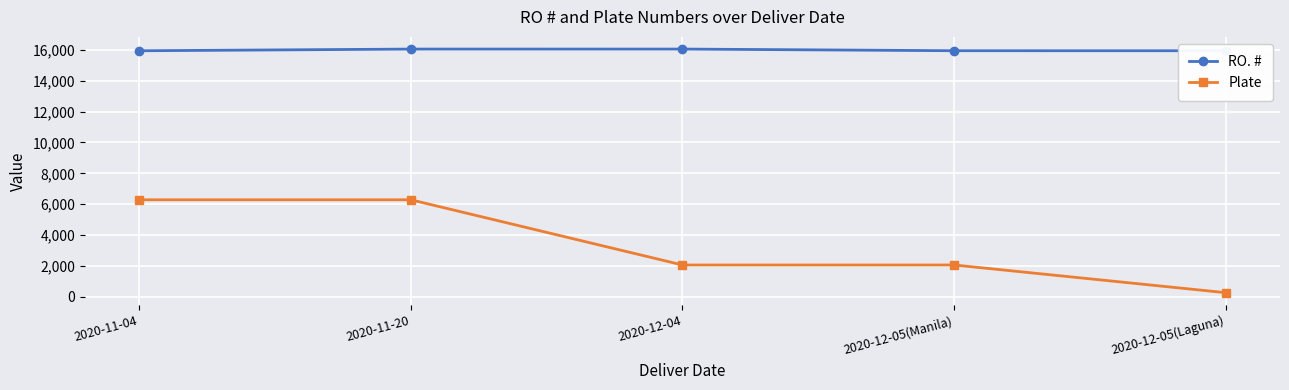

True or false: RO. # and Plate cross at least once.

False